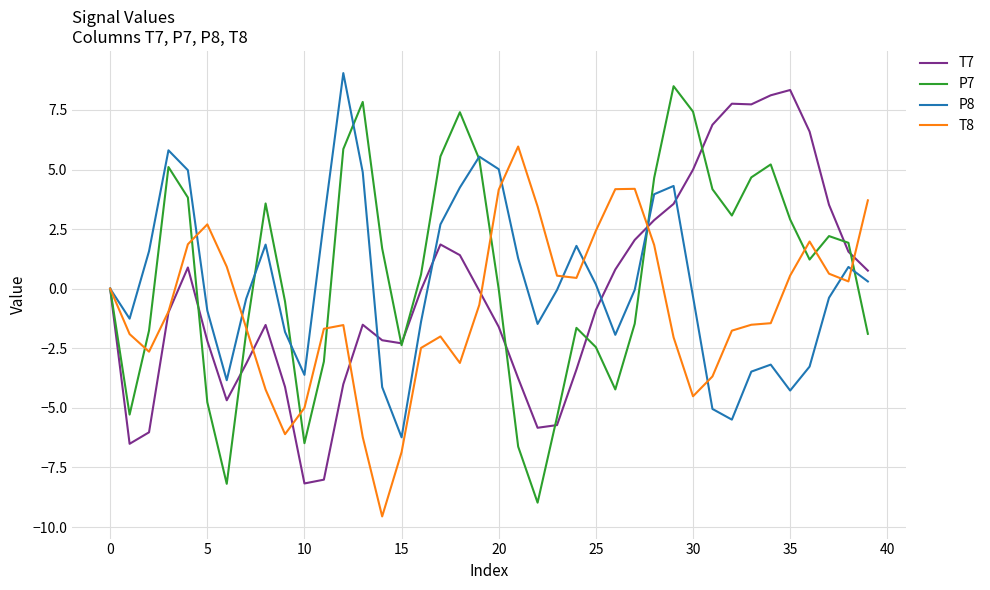

What is the highest value of the P8 series?

9.0